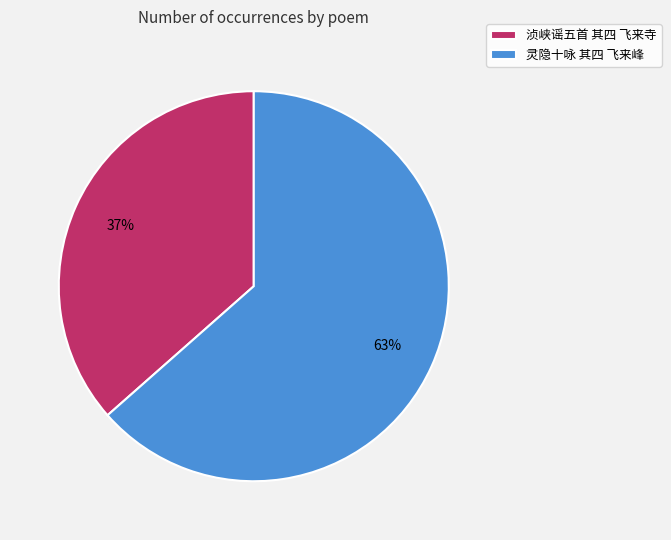

How many segments does this pie chart have?

2